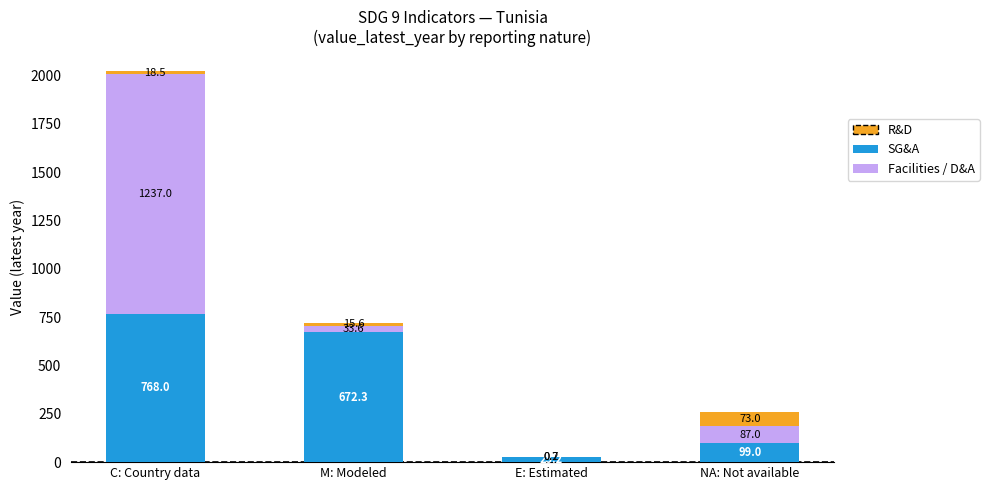

Reading left to right, what are the values for SG&A?

C: Country data=768.0	M: Modeled=672.3	E: Estimated=25.2	NA: Not available=99.0